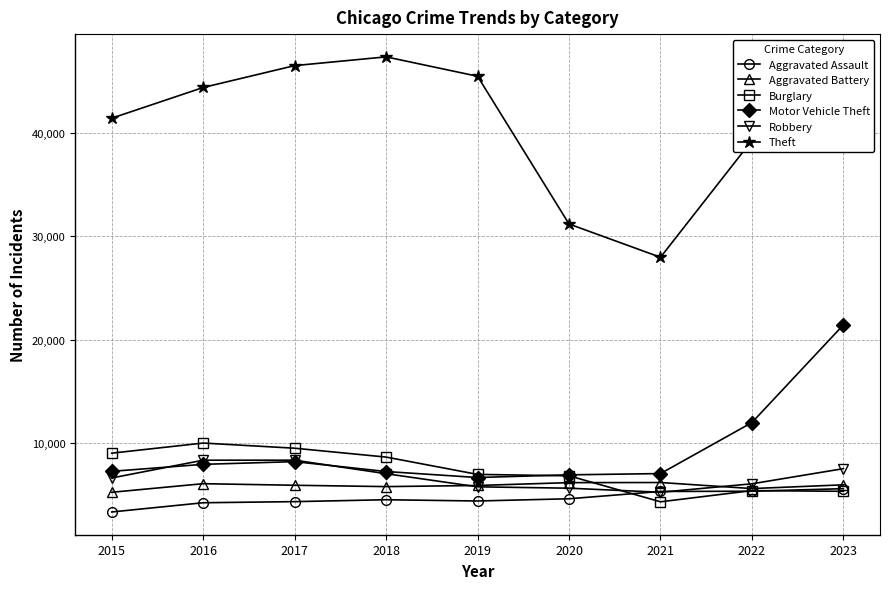

At which category is the sum across all series the highest?

2023